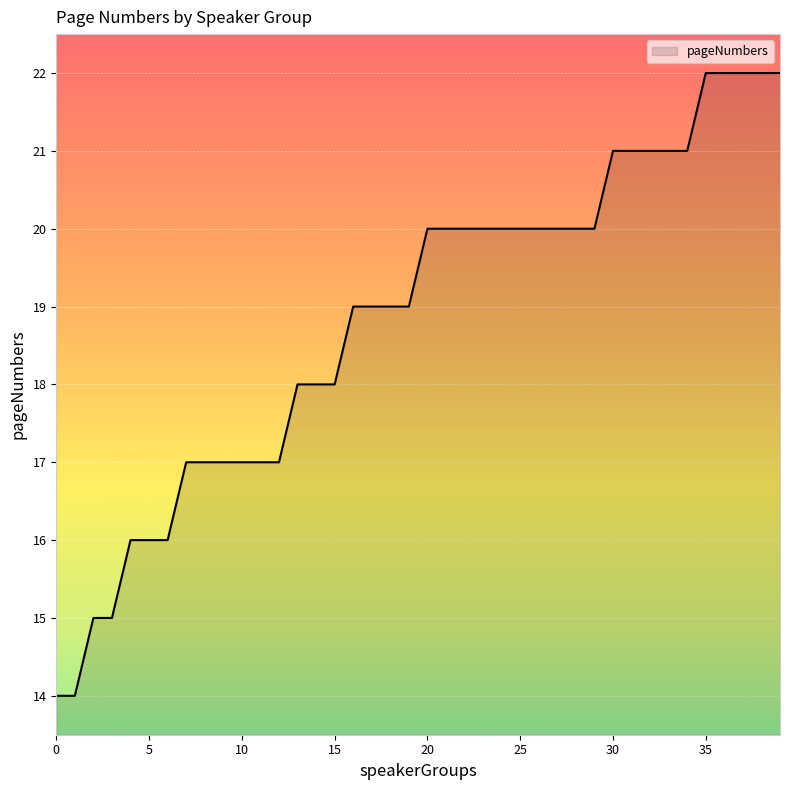

Reading left to right, extract all data points from this chart.

14	14	15	15	16	16	16	17	17	17	17	17	17	18	18	18	19	19	19	19	20	20	20	20	20	20	20	20	20	20	21	21	21	21	21	22	22	22	22	22